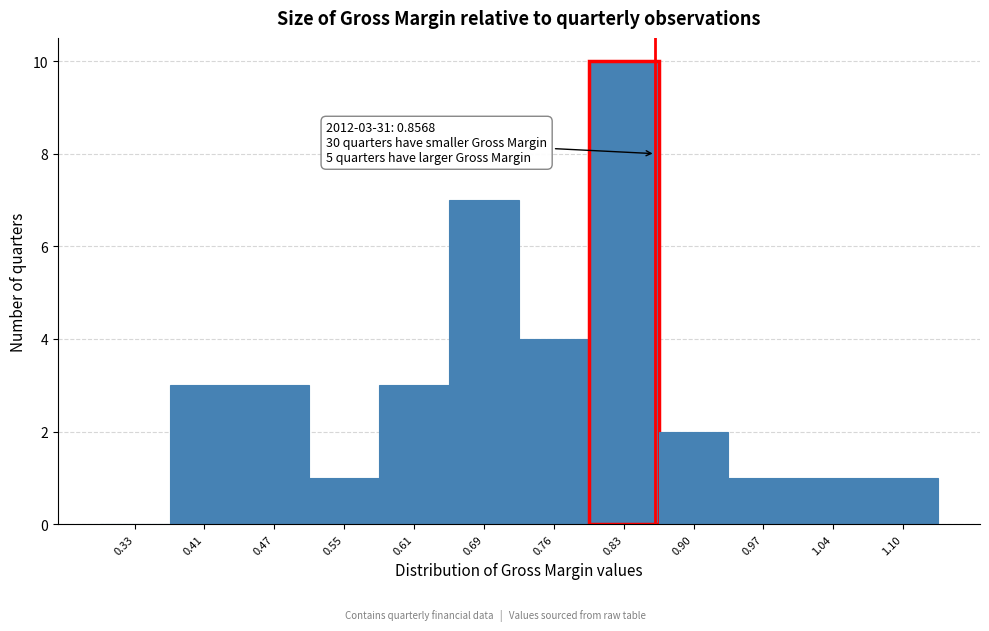

Over which range of the x-axis is the bar tallest?

0.79 to 0.86